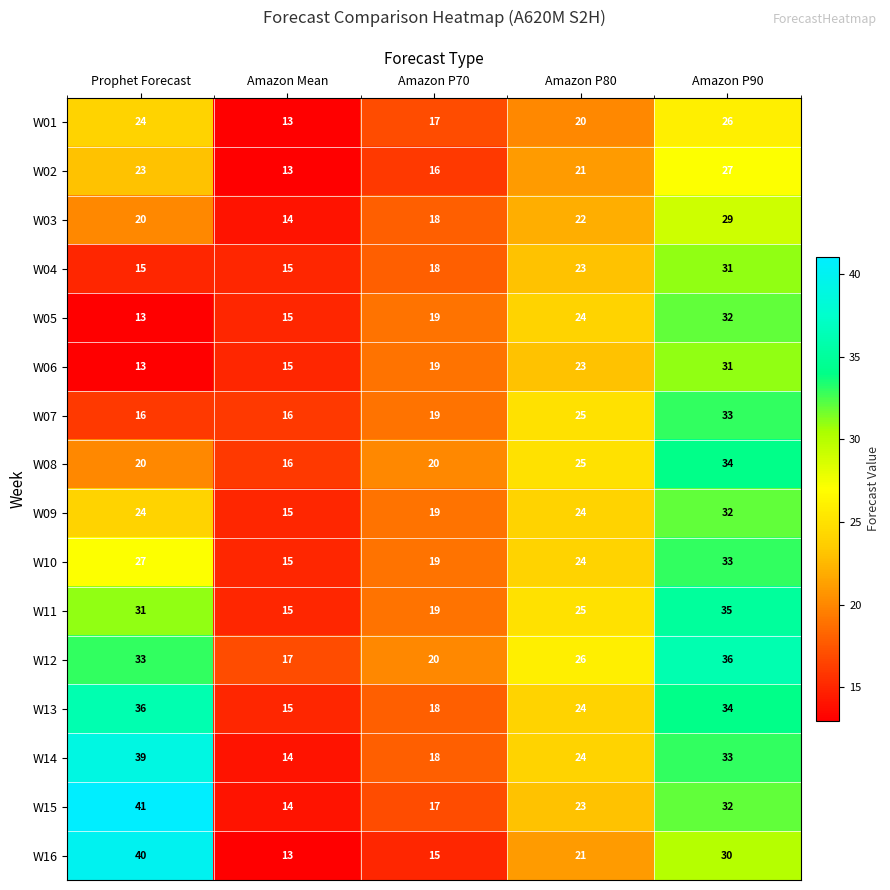

What is the difference between the highest and lowest values at Amazon P70?

5